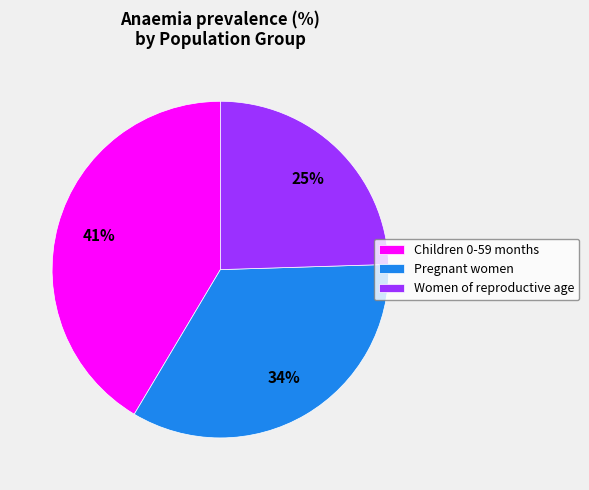

Does any single category account for the majority?

No